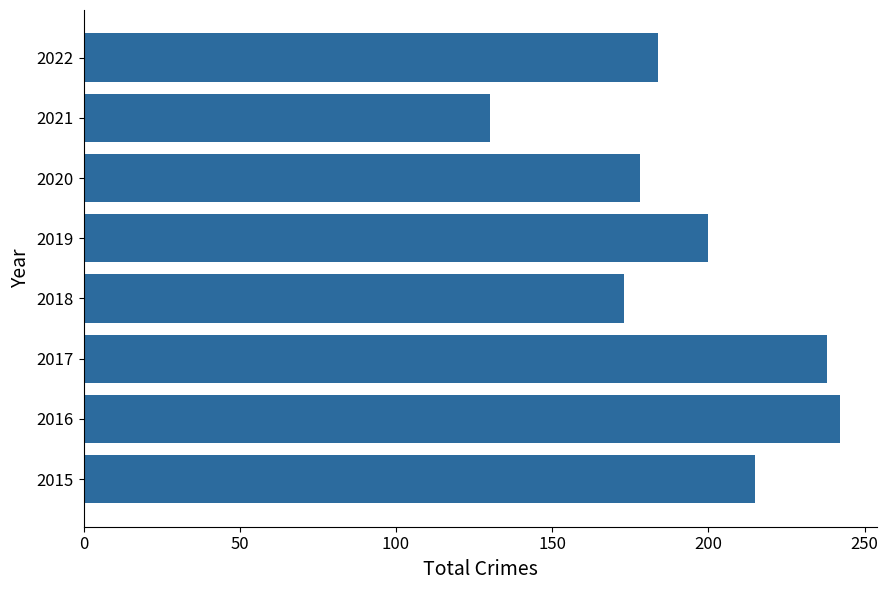

Count the number of data series in this chart.

1